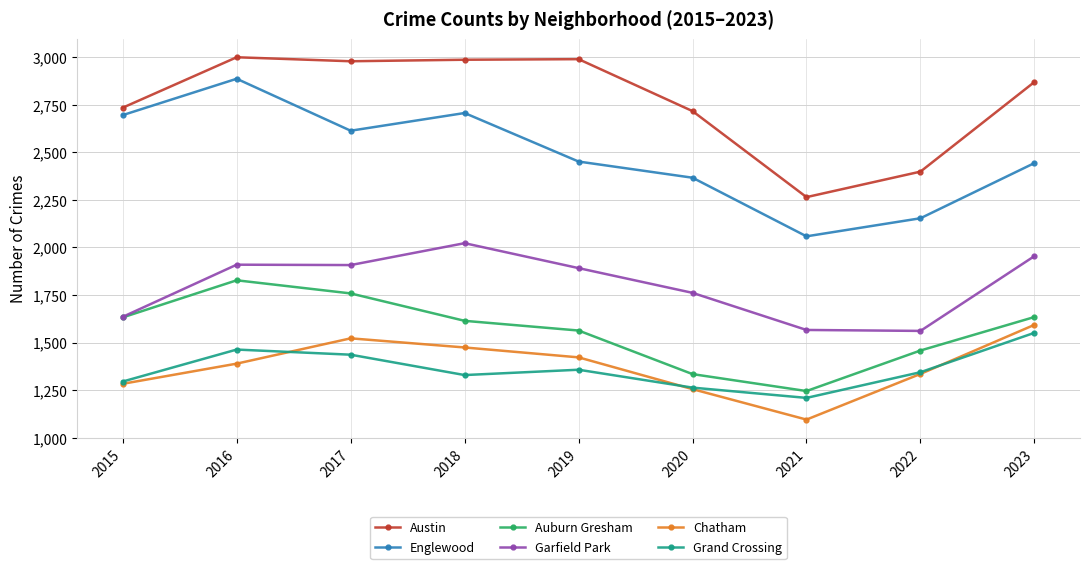

Which series has the largest total across all categories?

Austin